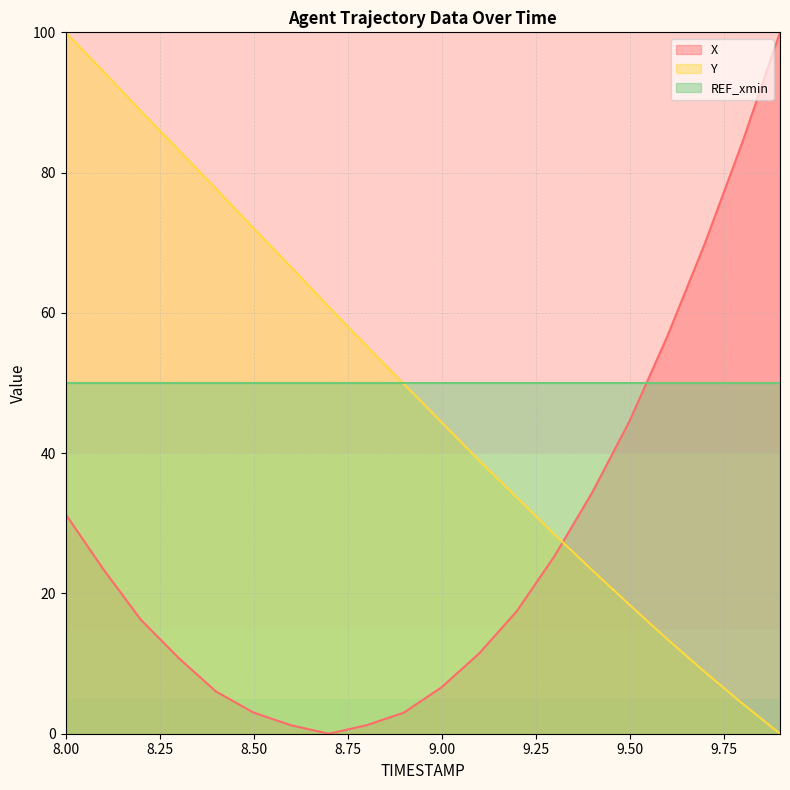

Is it true that Y equals 16.8 at 8.9?

False